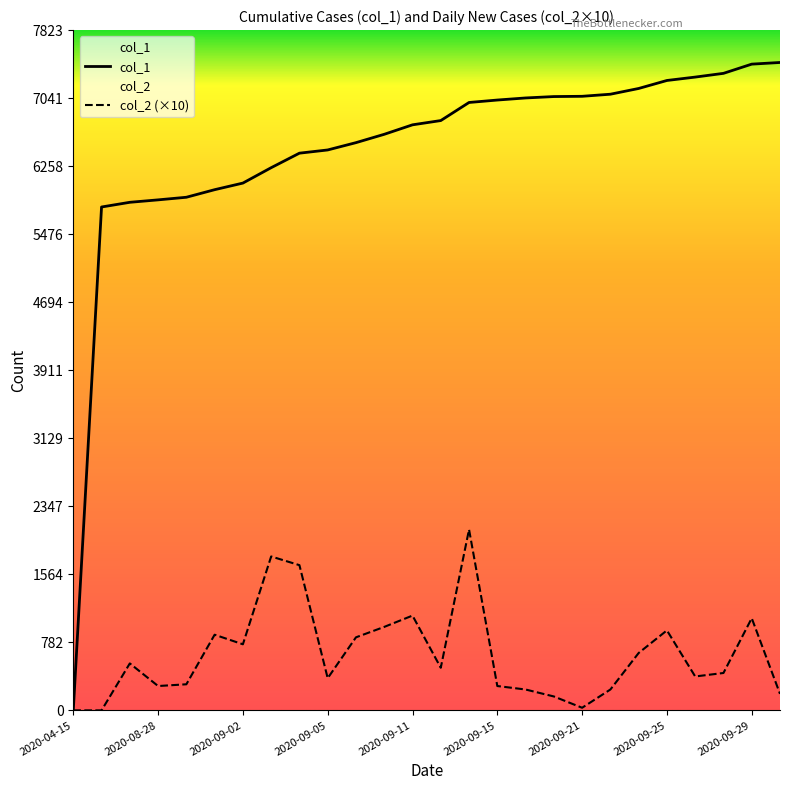

What is the value of the col_2 point at the 15th from the left?

2080